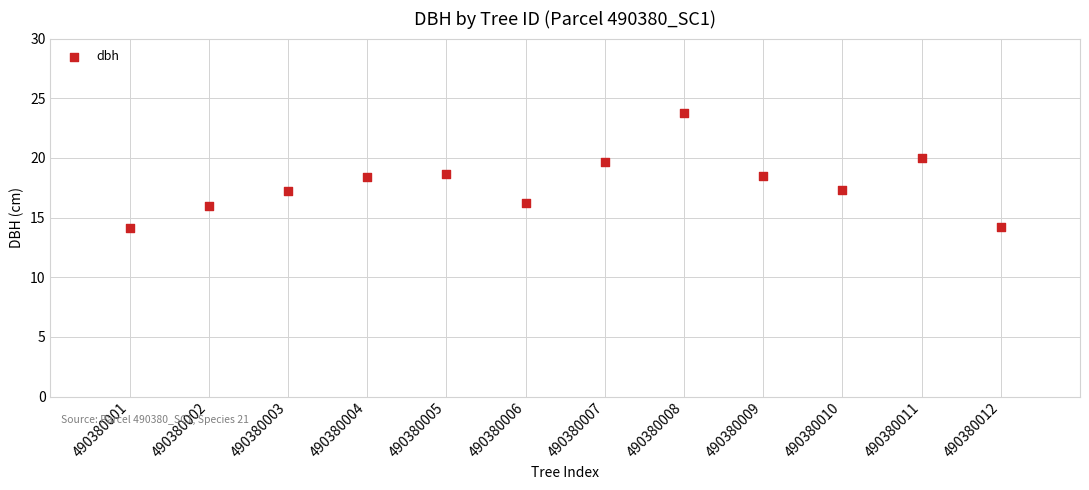

What is the range of X values (max minus min)?

11.0